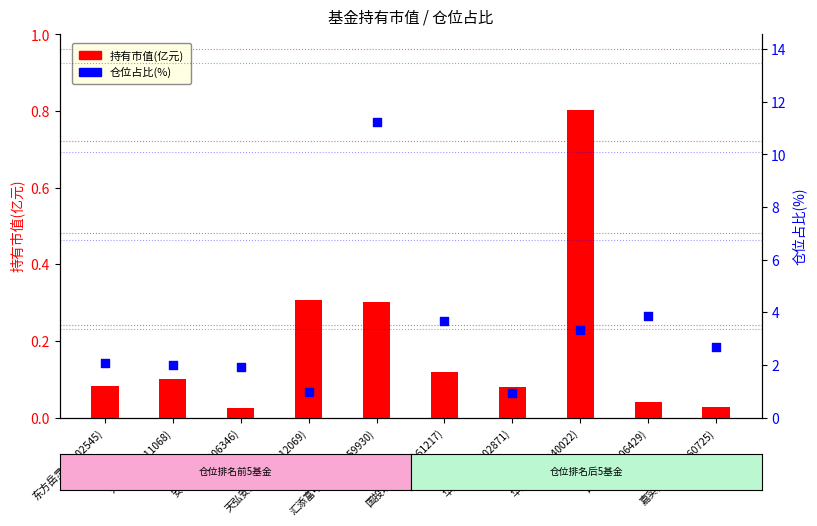

Which series has the largest total across all categories?

仓位占比(%)